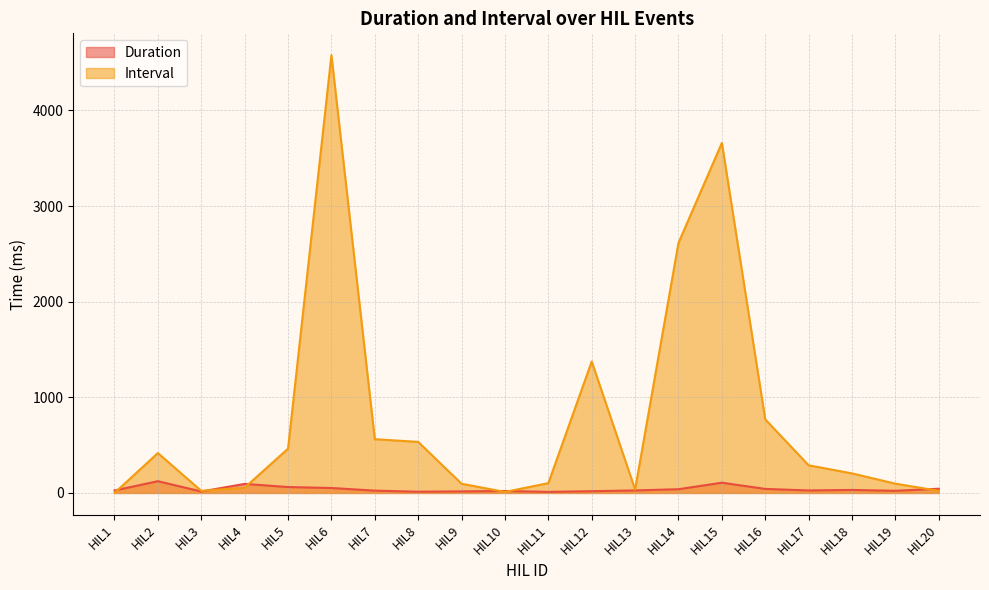

How many interior local peaks does the Duration series have?

5